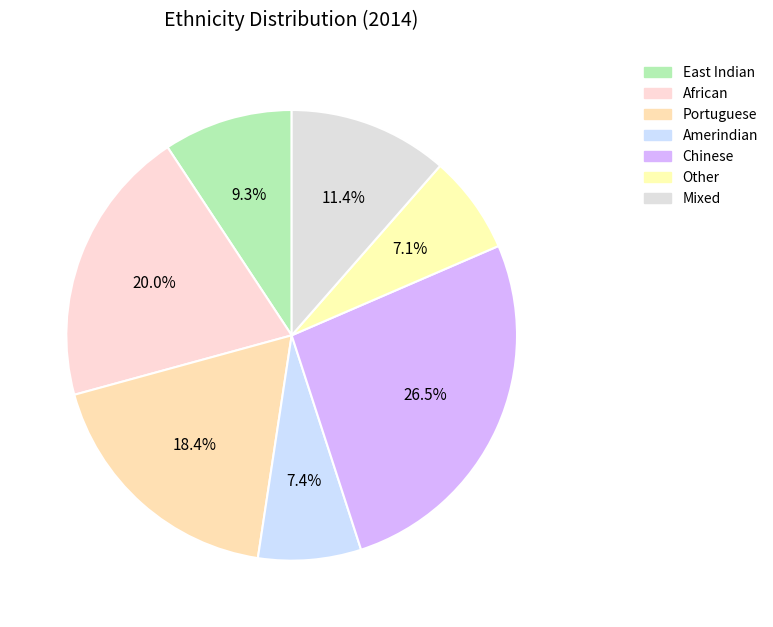

True or false: African accounts for 5% of the total.

False